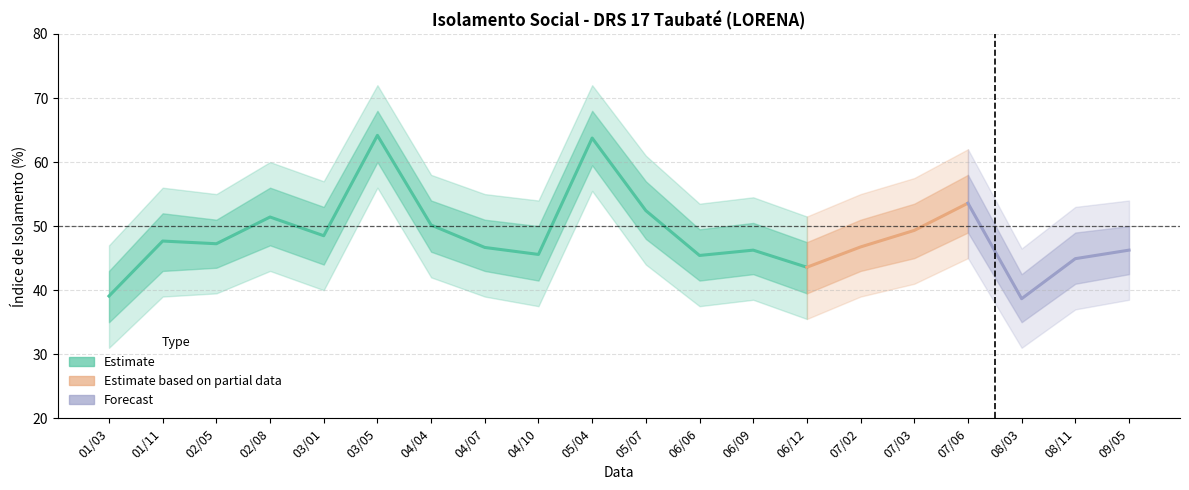

Reading left to right, extract all data points from this chart.

media_isolamento: 39.1	47.7	47.2	51.4	48.5	64.2	50.2	46.7	45.6	63.8	52.4	45.4	46.2	43.6	46.8	49.3	53.6	38.7	44.9	46.2
media_lower: 35.0	43.0	43.5	47.0	44.0	60.0	46.0	43.0	41.5	59.5	48.0	41.5	42.5	39.5	43.0	45.0	49.0	35.0	41.0	42.5
media_upper: 43.0	52.0	51.0	56.0	53.0	68.0	54.0	51.0	50.0	68.0	57.0	49.5	50.5	47.5	51.0	53.5	58.0	42.5	49.0	50.0
media_outer_lower: 31.0	39.0	39.5	43.0	40.0	56.0	42.0	39.0	37.5	55.5	44.0	37.5	38.5	35.5	39.0	41.0	45.0	31.0	37.0	38.5
media_outer_upper: 47.0	56.0	55.0	60.0	57.0	72.0	58.0	55.0	54.0	72.0	61.0	53.5	54.5	51.5	55.0	57.5	62.0	46.5	53.0	54.0